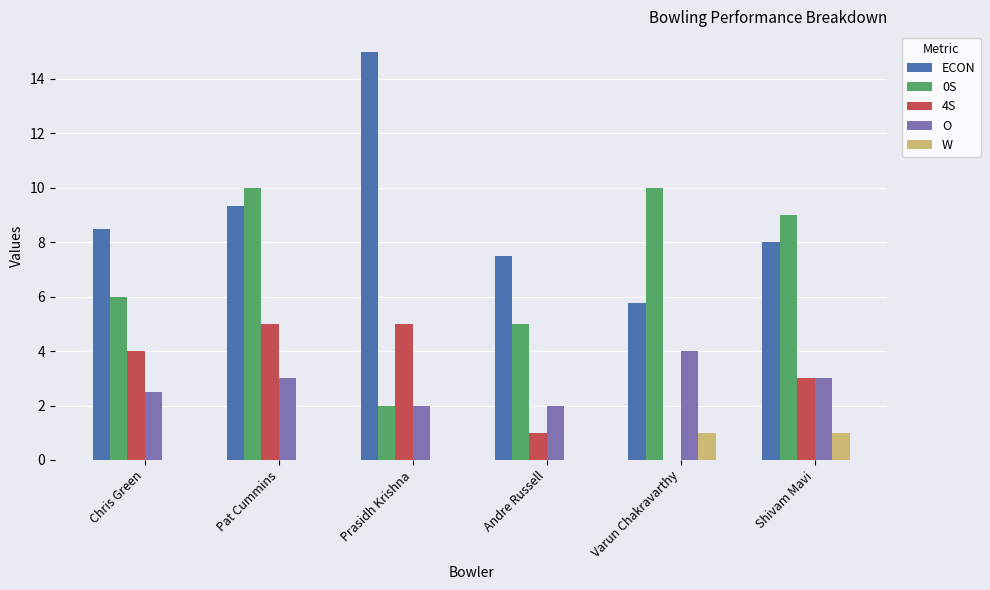

What are all the series names shown in the legend?

ECON, 0S, 4S, O, W